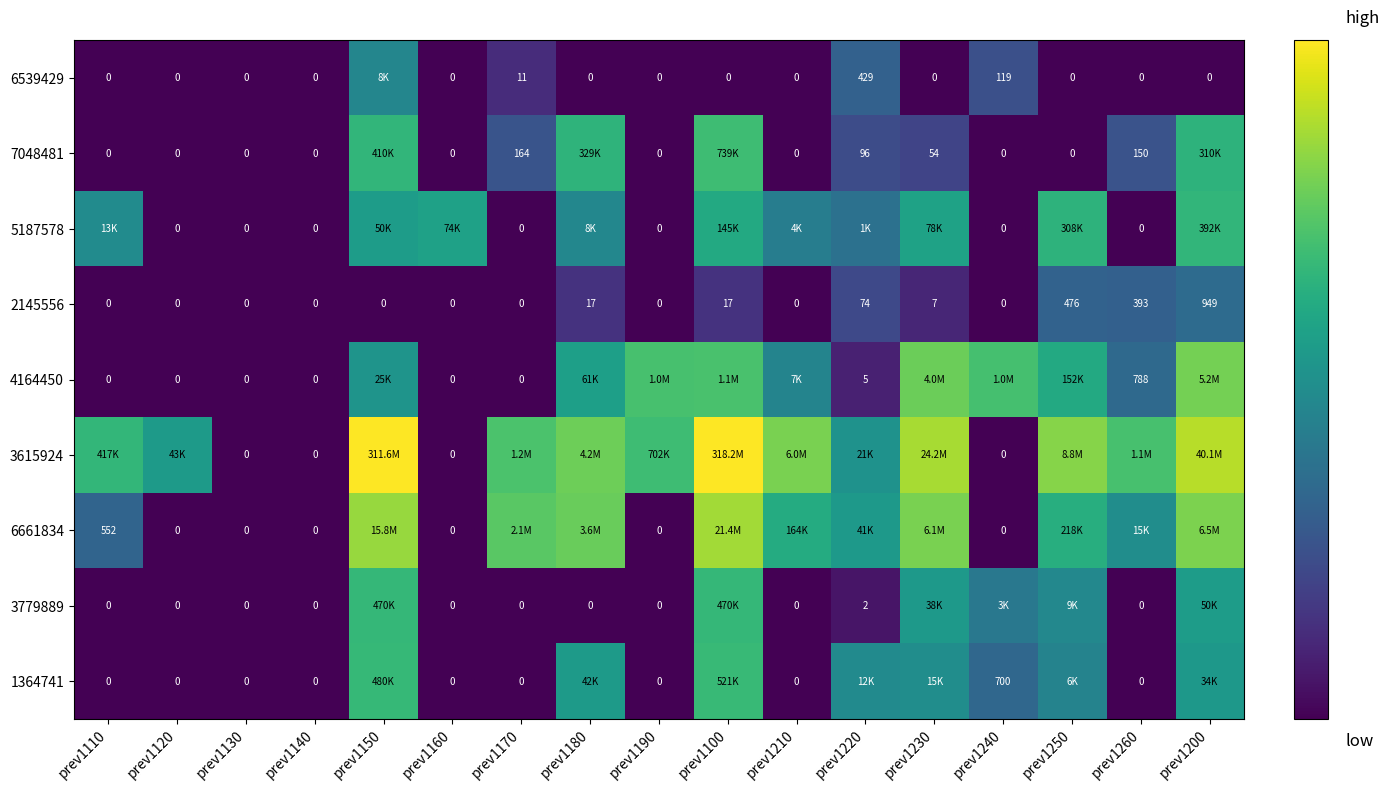

Is the value of 6539429 at prev1240 greater than the value of 3779889 at prev1190?

Yes